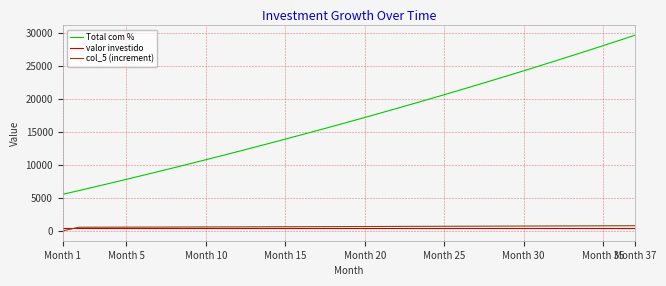

True or false: col_5 (increment) and Total com % intersect in this chart.

False